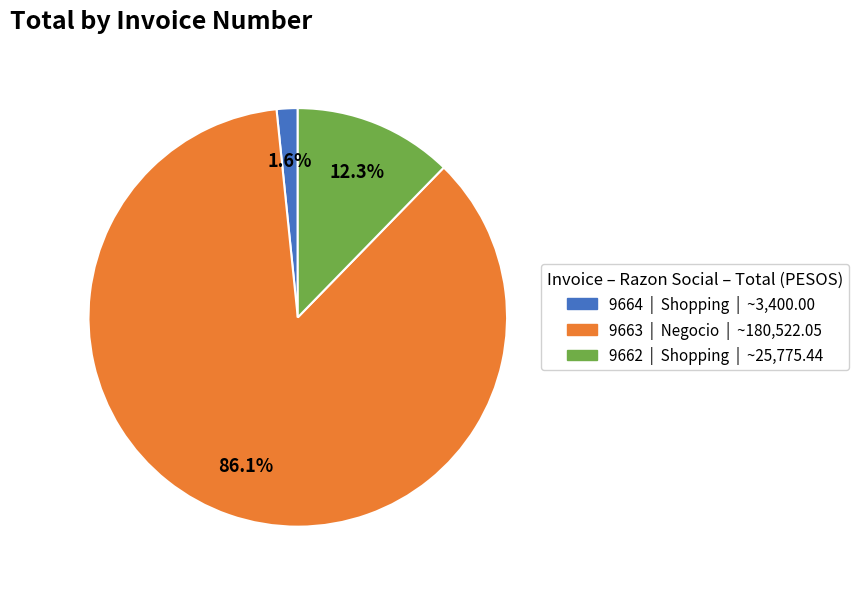

Which category accounts for the majority?

9663